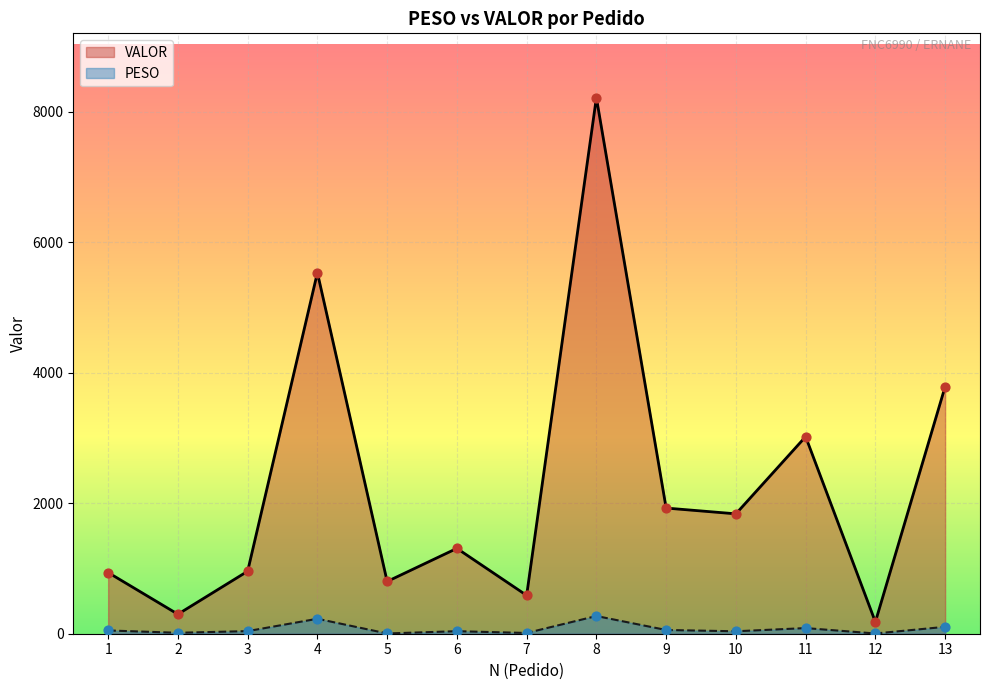

Is the value of PESO at 13 greater than the value of VALOR at 13?

No